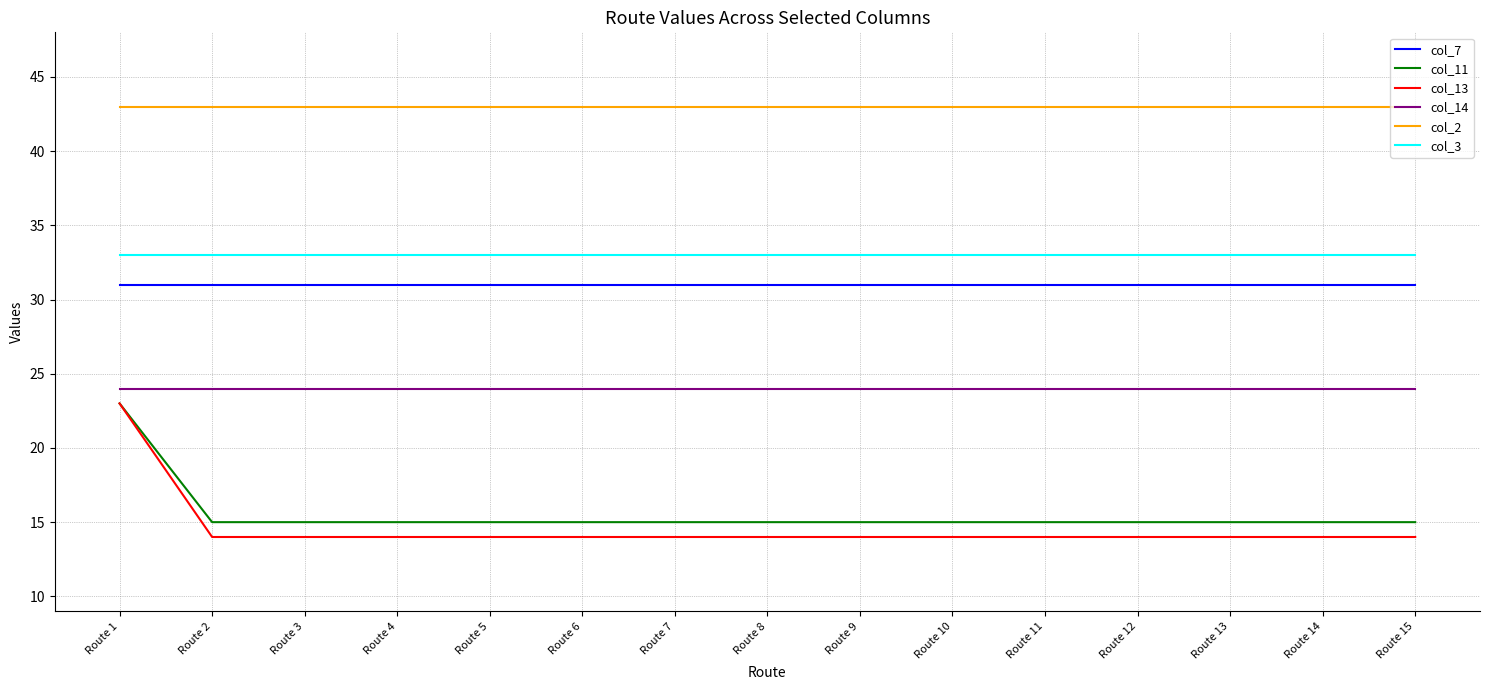

What is the approximate value of col_11 at Route 2?

15